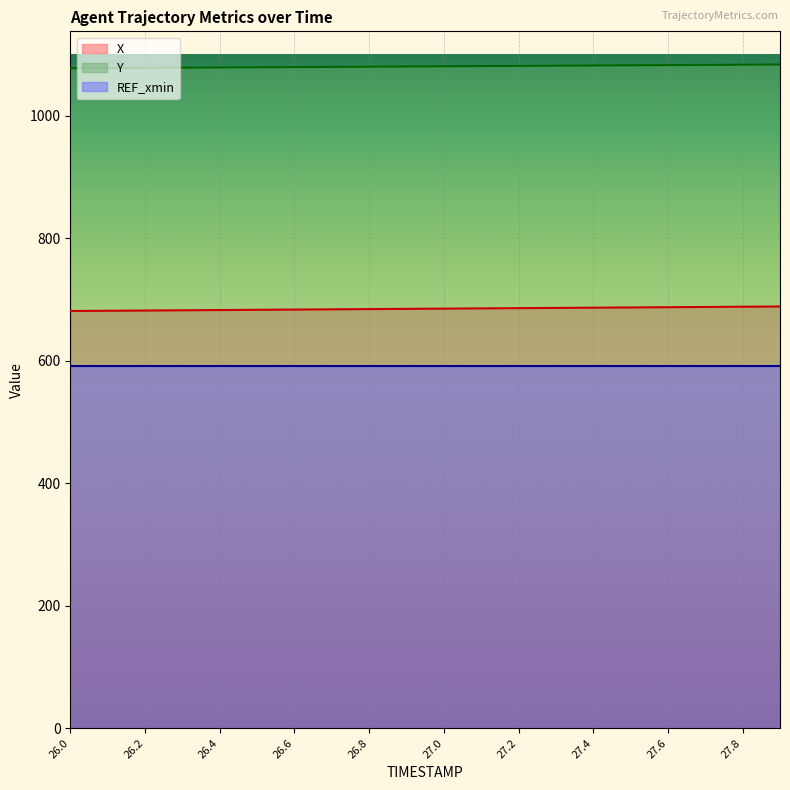

How many lines are shown in the chart?

3